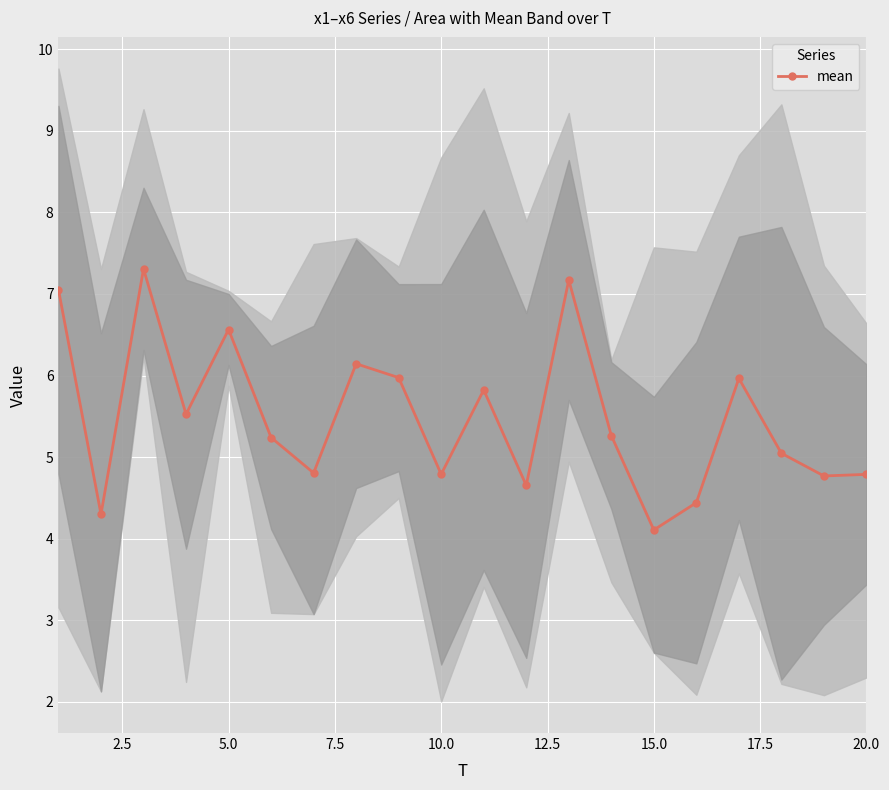

What is the highest value of the mean series?

7.3